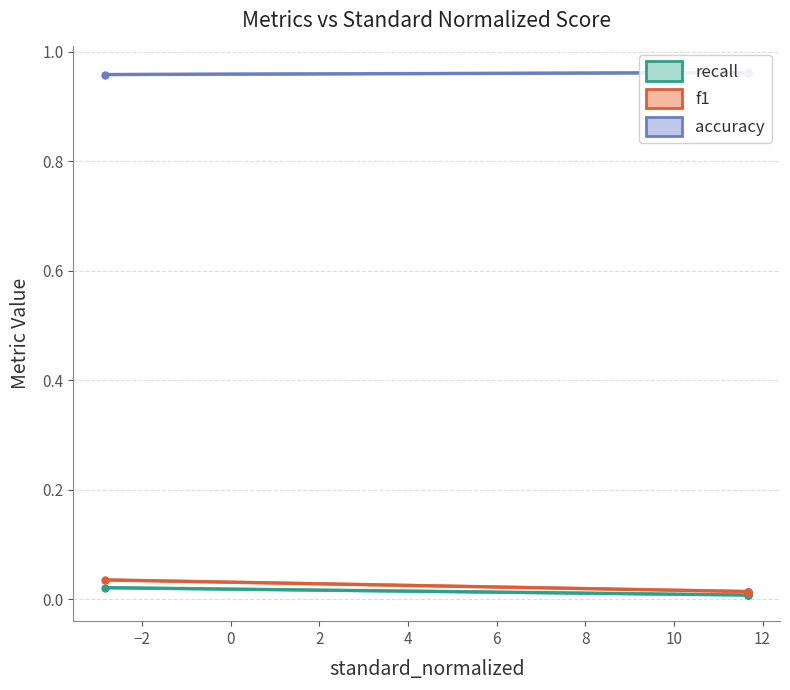

What is the maximum value for accuracy?

1.0